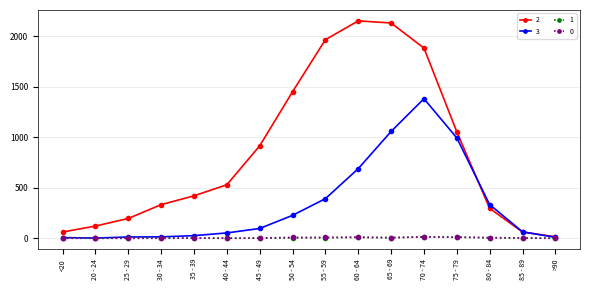

At how many categories does at least one series exceed 1483?

4